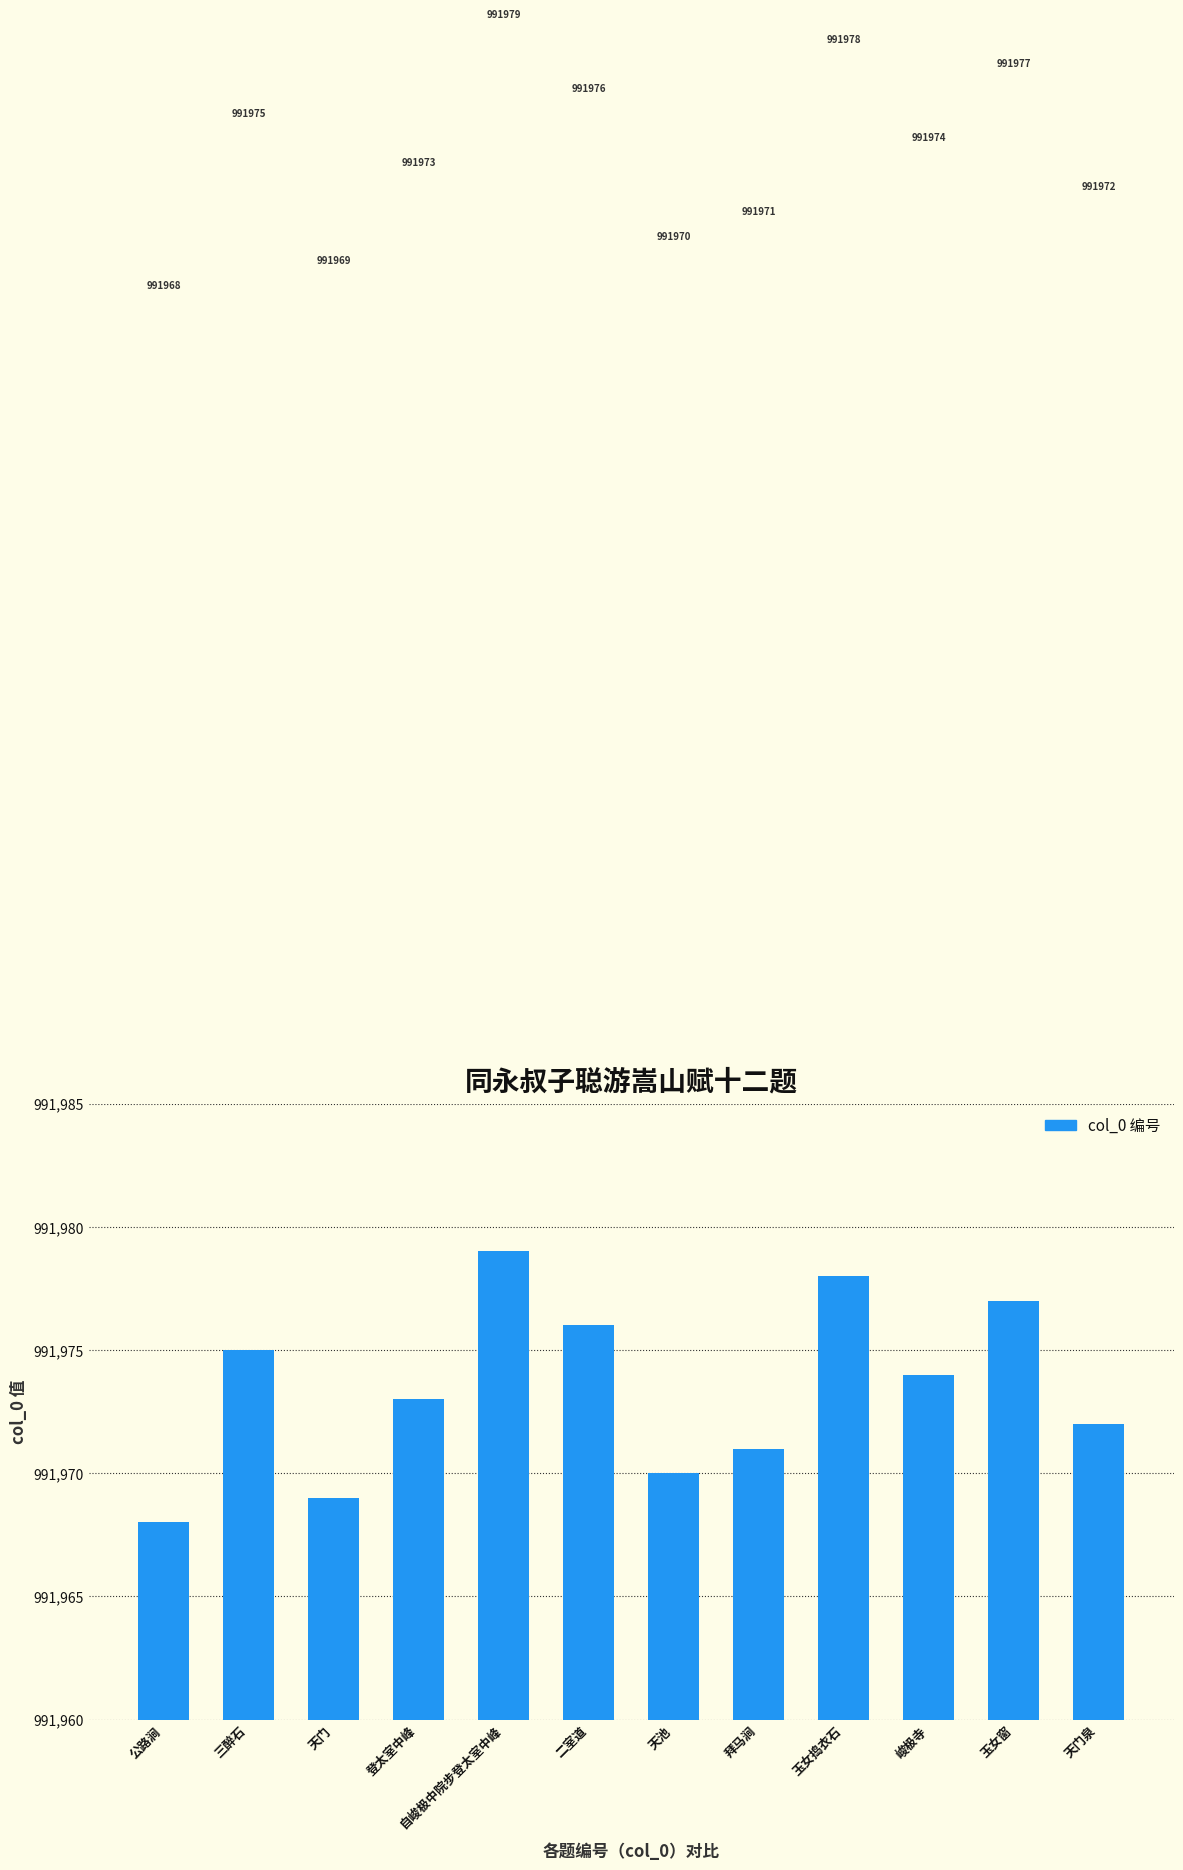

What is the ratio of the value at 峻极寺 to the value at 玉女捣衣石?

1.0